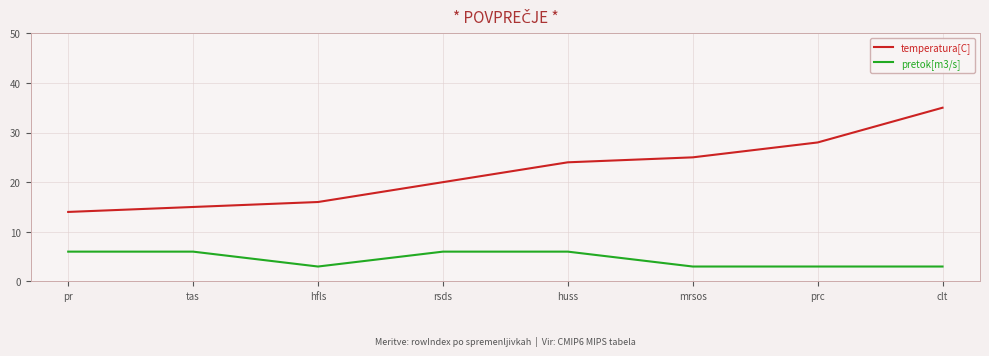

True or false: temperatura[C] and pretok[m3/s] intersect in this chart.

False